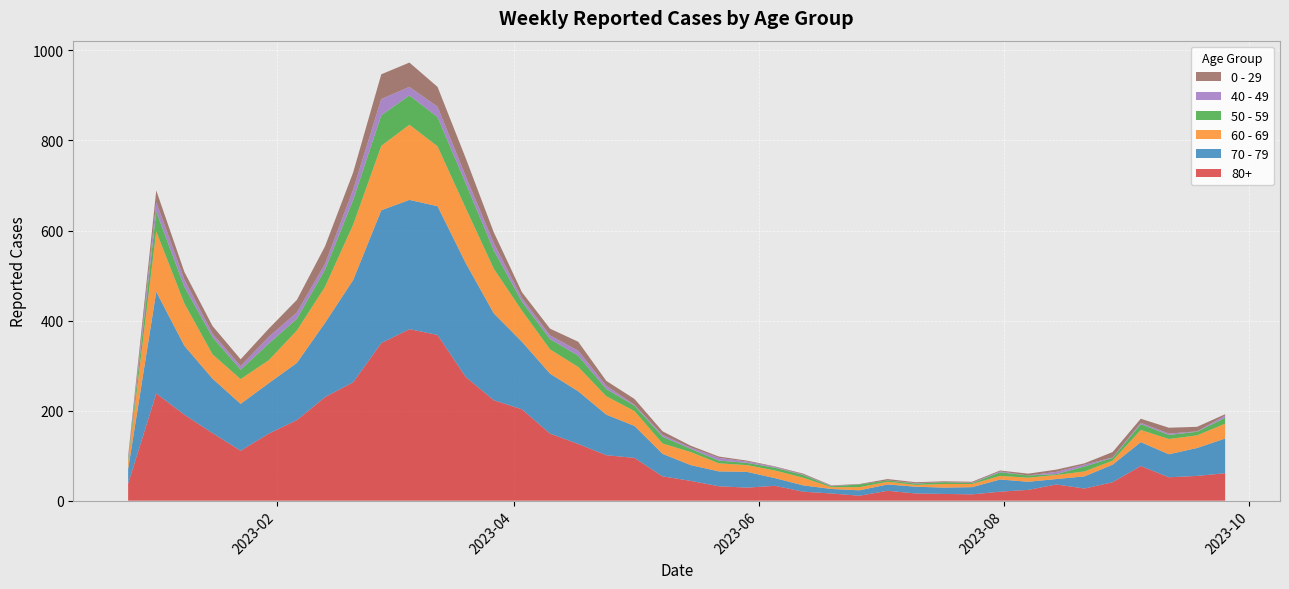

Reading right to left, what are all the values shown in this chart?

80+: 61	55	52	77	41	27	36	24	20	14	15	16	22	11	16	20	33	29	32	44	54	95	101	126	149	203	223	275	368	381	350	263	230	179	149	111	150	191	238	38
70 - 79: 77	62	51	53	39	27	12	18	27	16	14	15	14	12	10	14	17	35	33	35	50	71	90	117	133	150	193	253	286	287	295	227	165	127	112	104	121	153	226	32
60 - 69: 33	28	34	27	9	11	9	9	8	7	8	4	6	7	4	17	17	15	18	29	23	33	41	54	54	69	99	122	133	167	143	123	80	72	51	55	54	94	134	16
50 - 59: 13	8	9	13	6	11	2	5	8	2	4	3	3	6	2	6	6	5	6	7	15	12	16	25	23	20	41	55	65	65	68	55	38	26	37	21	38	37	44	5
40 - 49: 5	1	3	3	1	4	5	0	2	1	0	1	0	0	1	1	2	3	6	3	4	2	7	11	8	8	16	16	23	19	36	23	13	14	15	8	8	16	21	4
0 - 29: 3	10	13	9	12	3	5	4	2	2	2	2	3	1	1	2	1	2	3	4	8	13	11	20	15	13	24	40	44	54	55	38	39	28	18	15	17	17	26	4